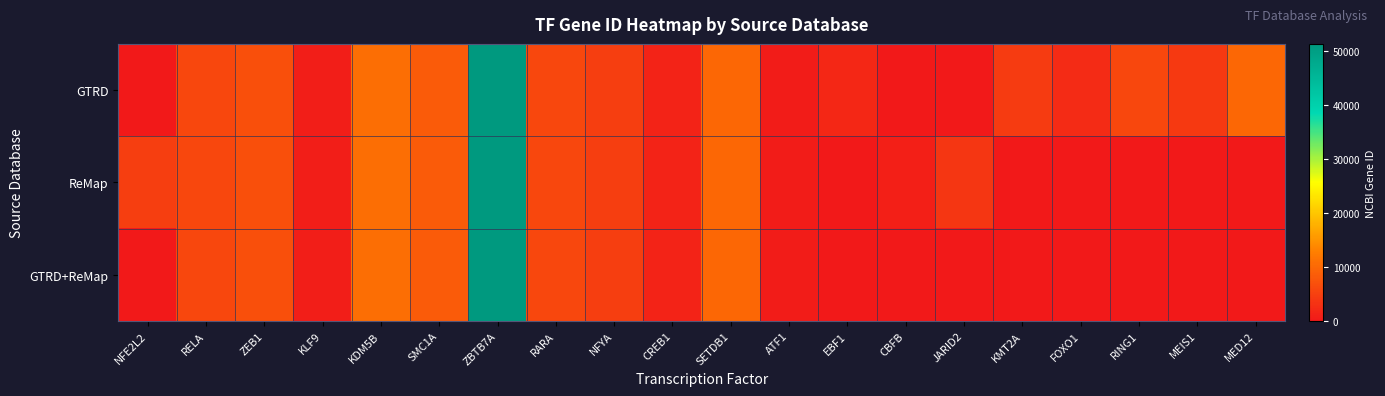

Reading left to right, extract all data points from this chart.

GTRD: NFE2L2=0	RELA=5970	ZEB1=6935	KLF9=687	KDM5B=10765	SMC1A=8243	ZBTB7A=51341	RARA=5914	NFYA=4800	CREB1=1385	SETDB1=9869	ATF1=466	EBF1=1879	CBFB=0	JARID2=0	KMT2A=4297	FOXO1=2308	RING1=6015	MEIS1=4211	MED12=9968
ReMap: NFE2L2=4780	RELA=5970	ZEB1=6935	KLF9=687	KDM5B=10765	SMC1A=8243	ZBTB7A=51341	RARA=5914	NFYA=4800	CREB1=1385	SETDB1=9869	ATF1=466	EBF1=0	CBFB=865	JARID2=3720	KMT2A=0	FOXO1=0	RING1=0	MEIS1=0	MED12=0
GTRD+ReMap: NFE2L2=0	RELA=5970	ZEB1=6935	KLF9=687	KDM5B=10765	SMC1A=8243	ZBTB7A=51341	RARA=5914	NFYA=4800	CREB1=1385	SETDB1=9869	ATF1=466	EBF1=0	CBFB=0	JARID2=0	KMT2A=0	FOXO1=0	RING1=0	MEIS1=0	MED12=0